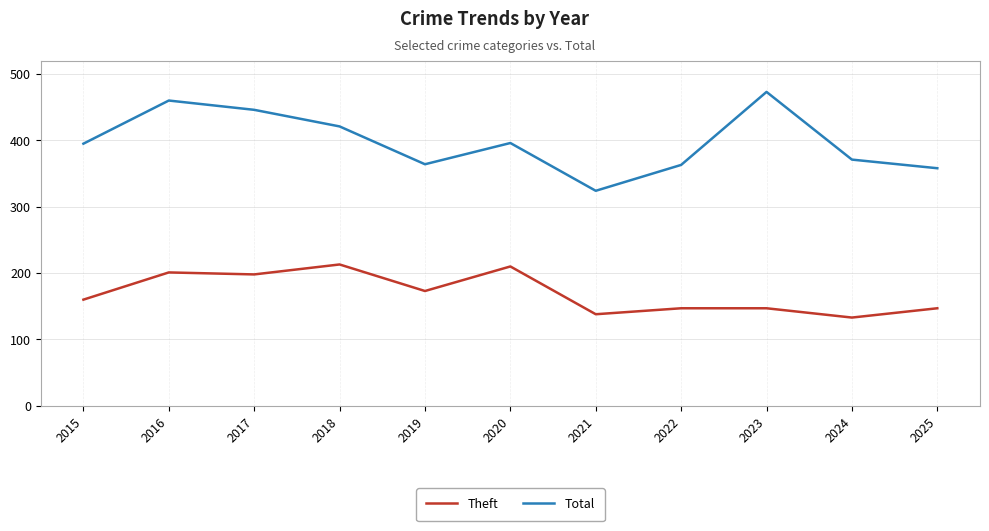

What is the minimum value shown in the chart?

133